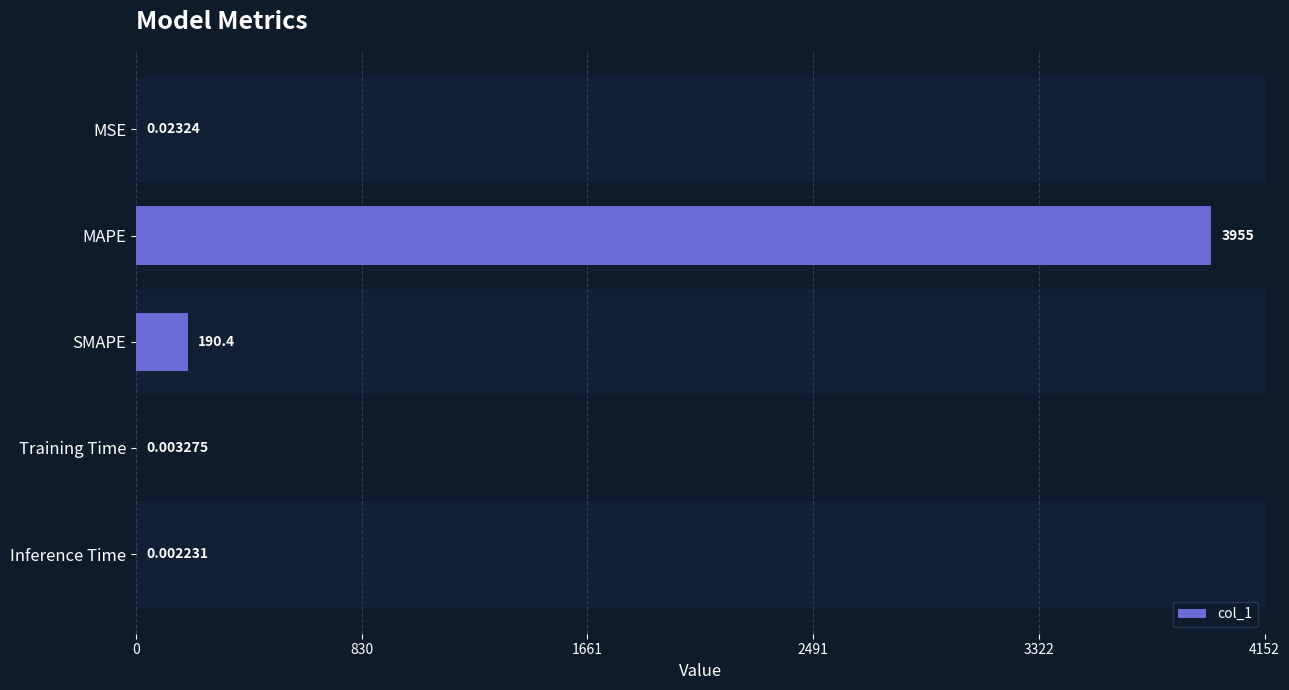

Are the bars horizontal?

Yes